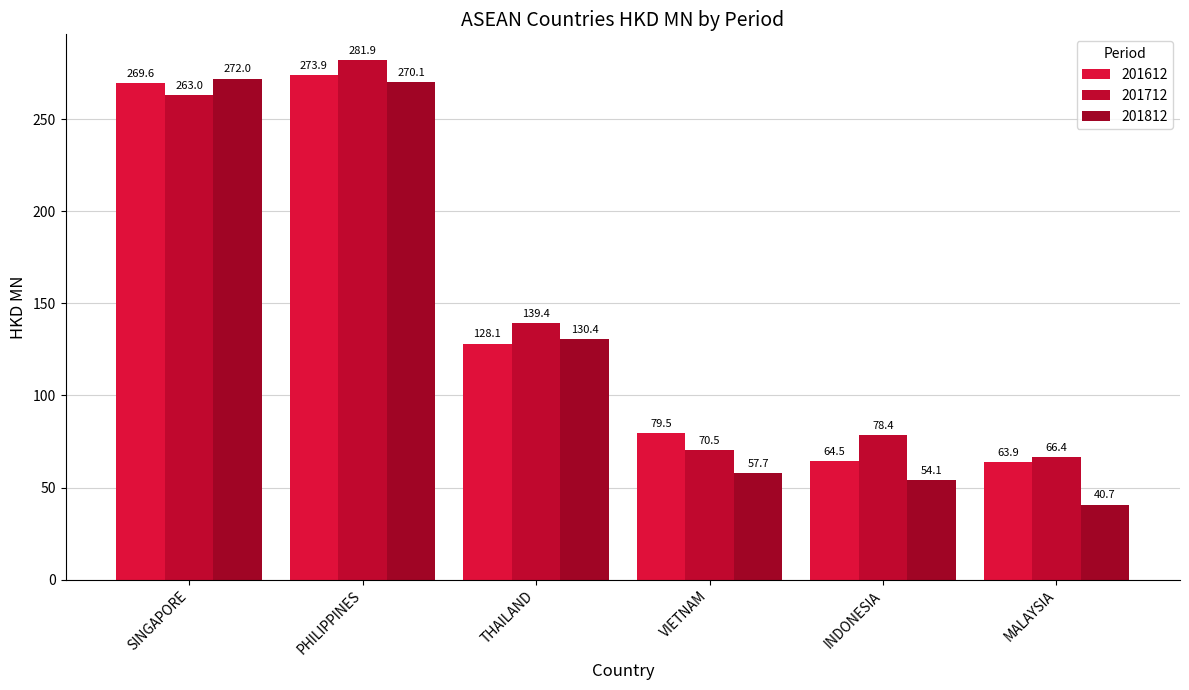

What is the label of the 5th bar from the left?

INDONESIA